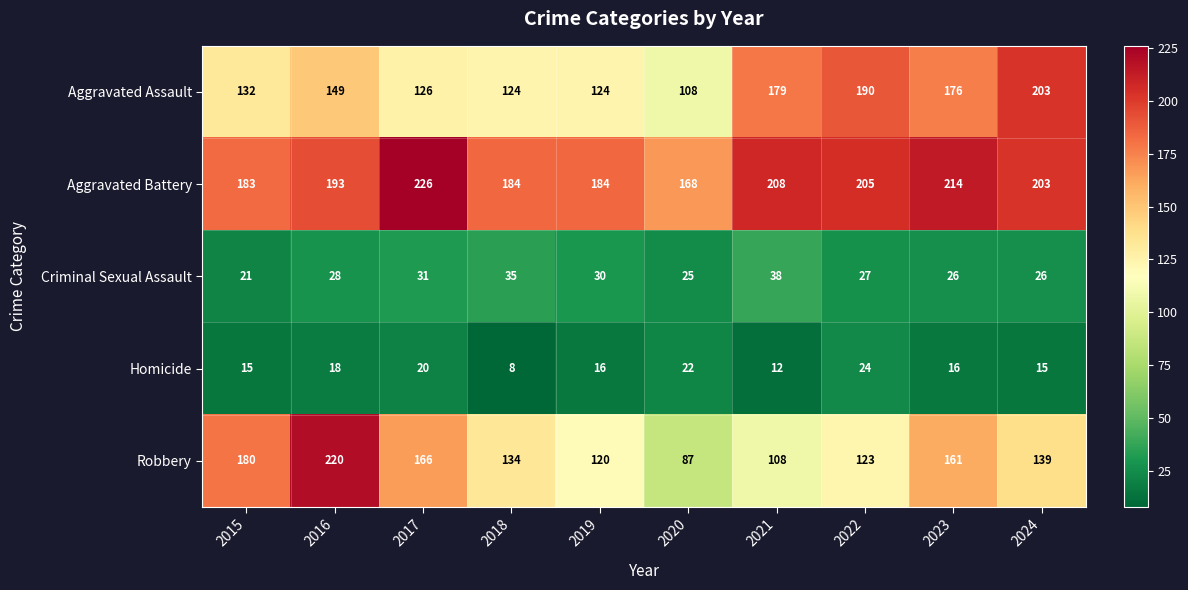

At which category is the sum across all series the highest?

2016